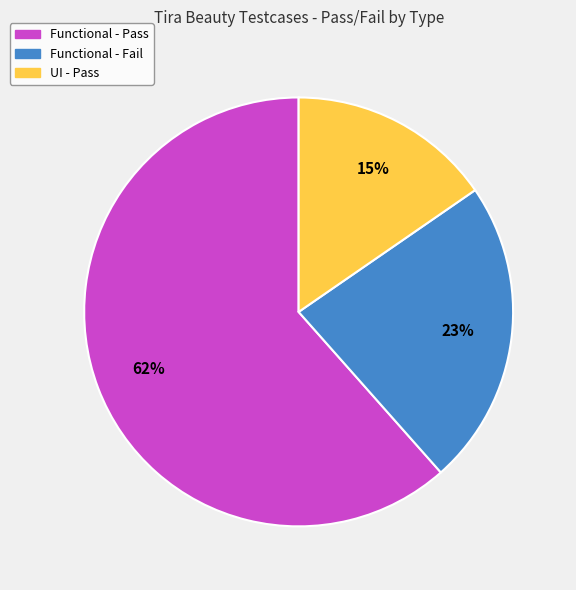

To the nearest percent, what is the average slice percentage?

33%